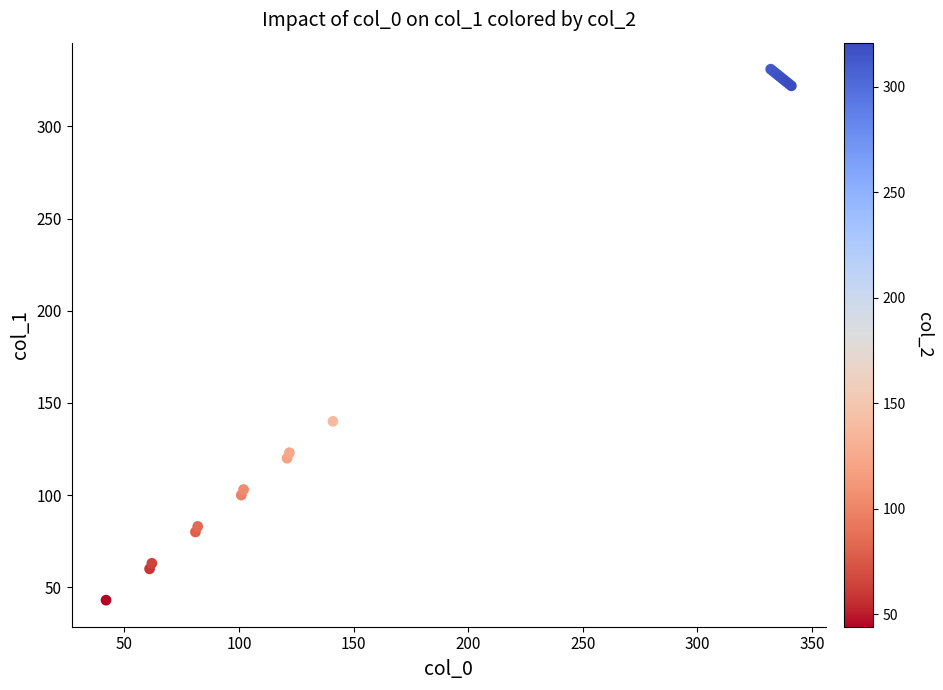

What Y value in the scatter plot is closest to 187?

140.0